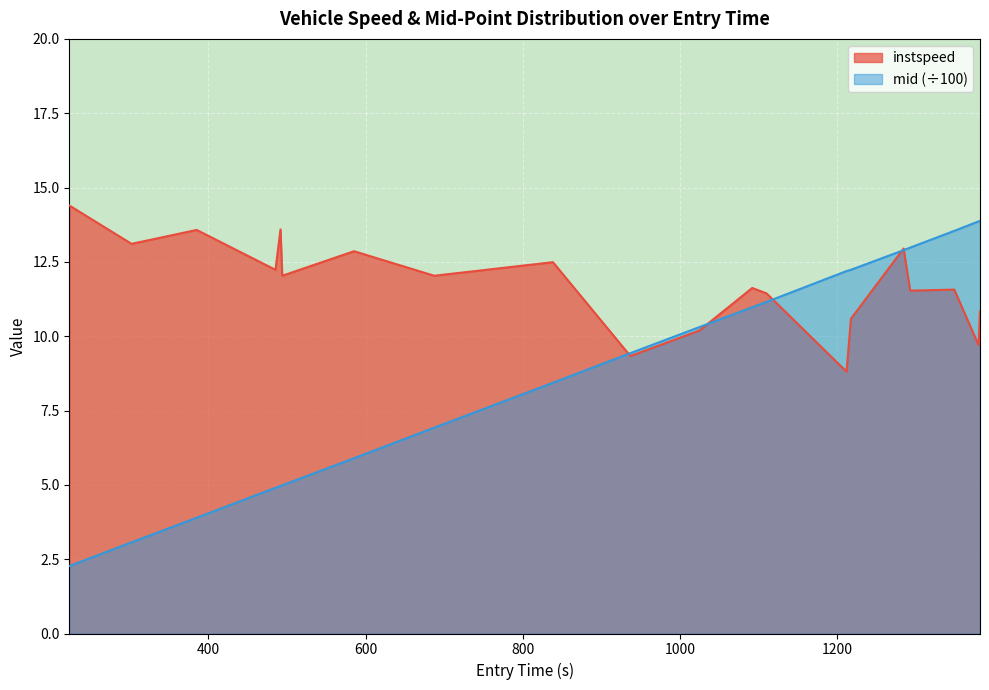

How many data points in instspeed are less than 12?

10